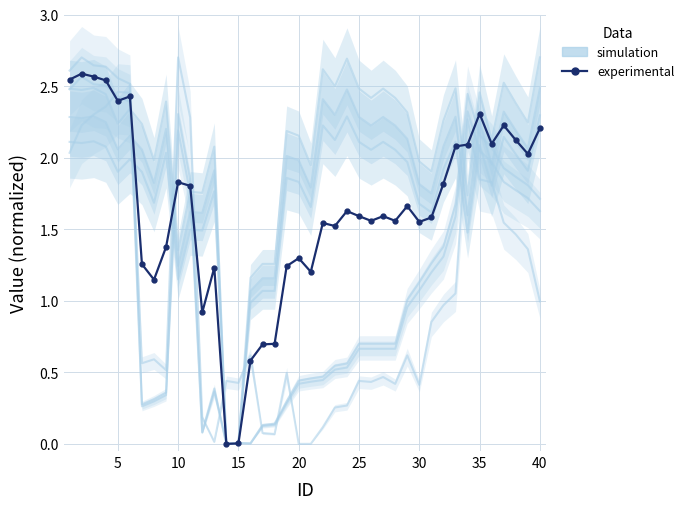

Which series has the largest total across all categories?

simulation